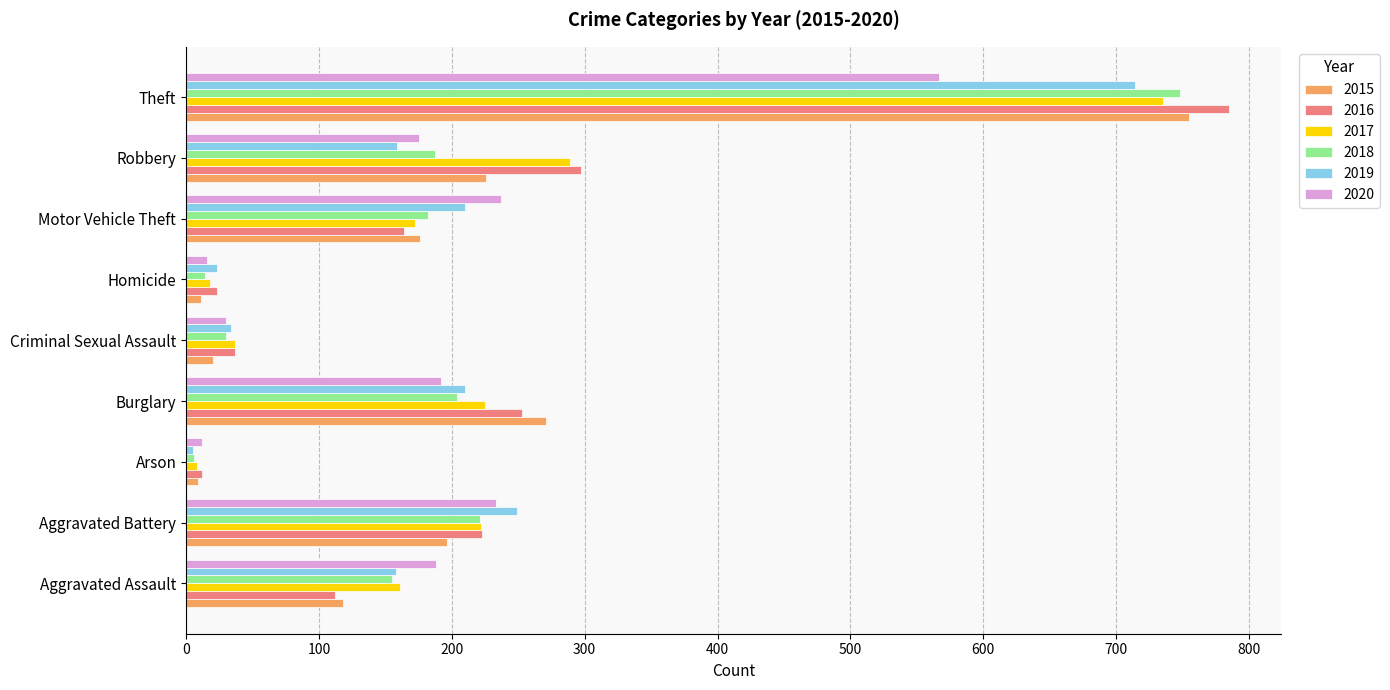

Which series has the widest spread of values?

2016